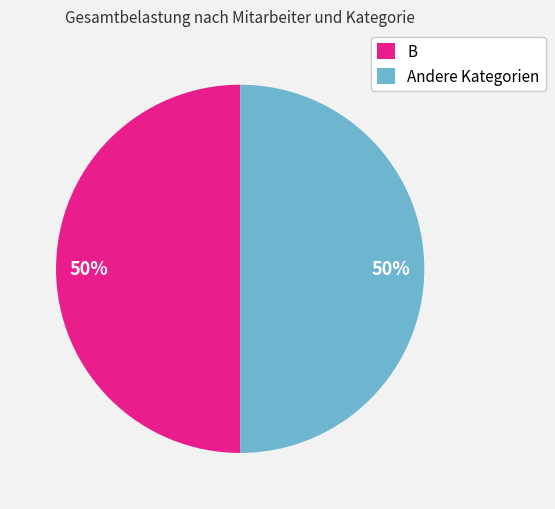

Is it true that B is 50% of the pie?

True